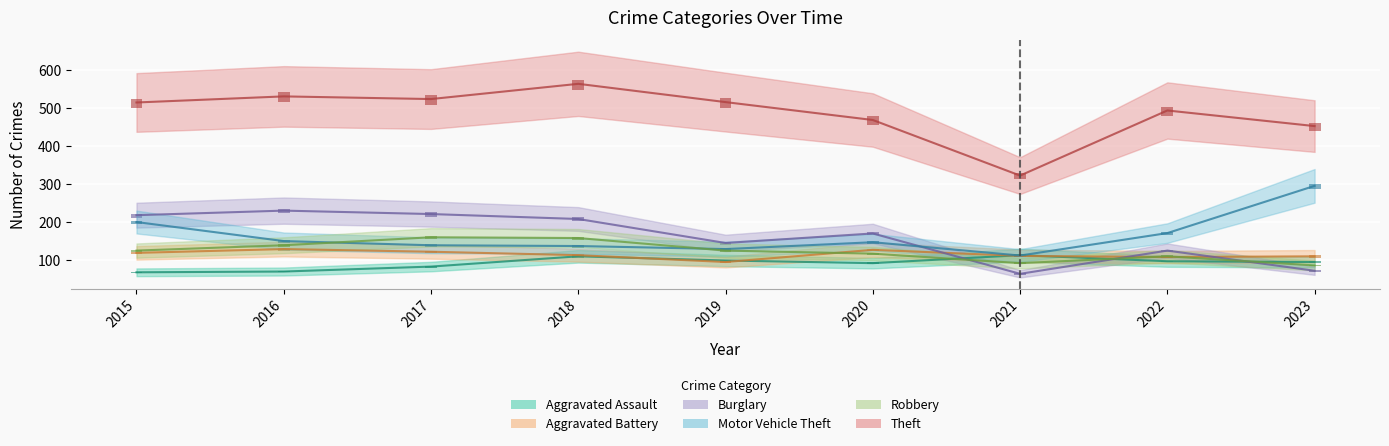

What are all the series names shown in the legend?

Aggravated Assault, Aggravated Battery, Burglary, Motor Vehicle Theft, Robbery, Theft